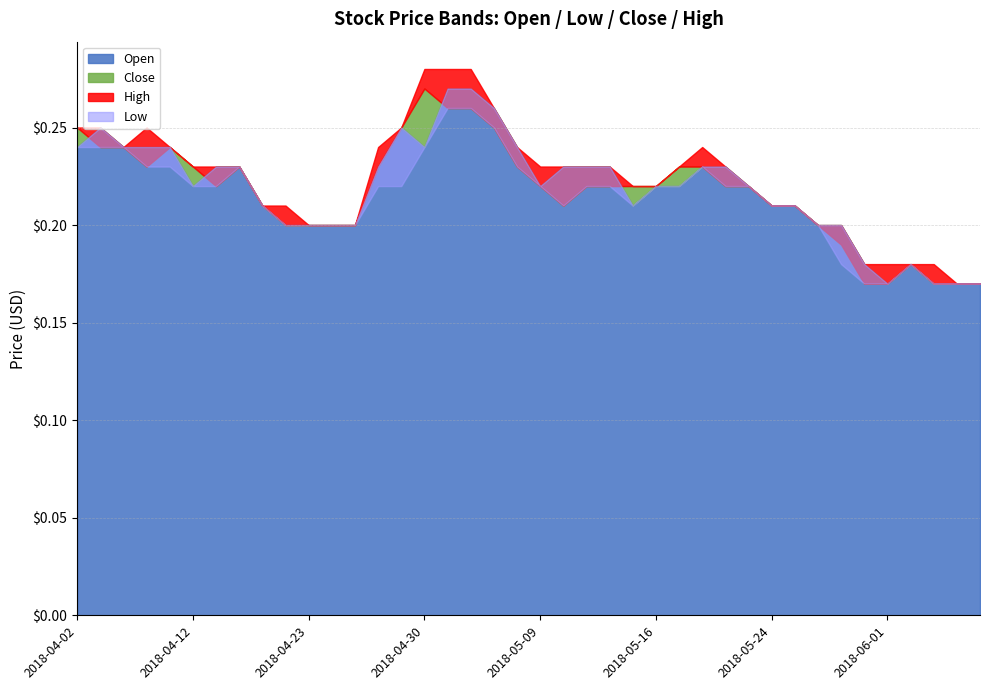

At which category does Close reach its first local peak?

2018-04-10